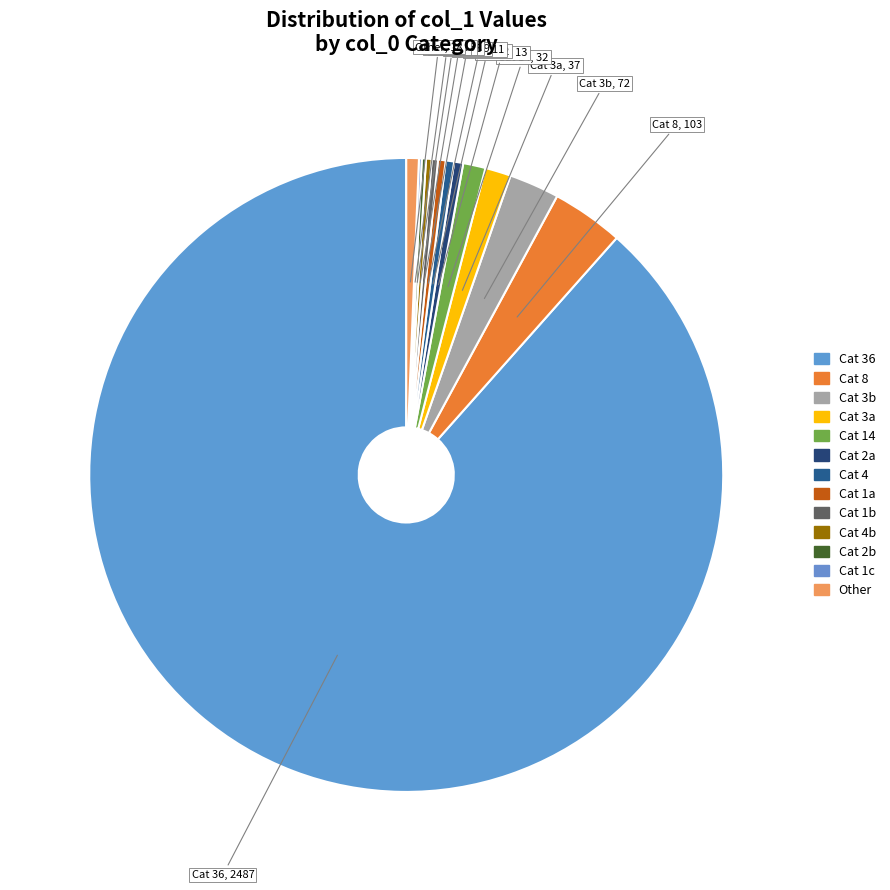

Combined, do Cat 14 and Cat 1a account for over 50%?

No